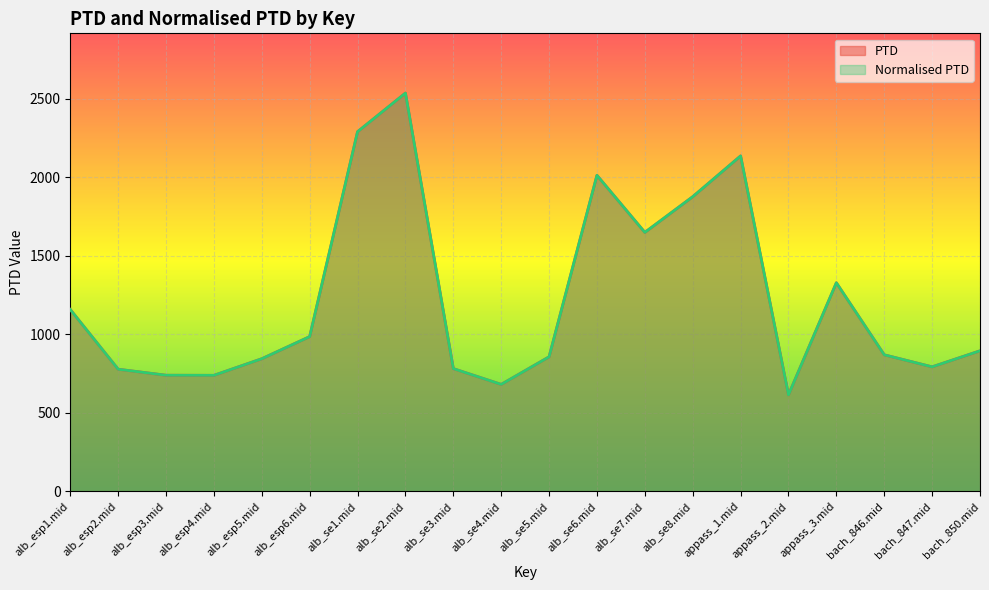

The PTD series shows 985.6 at alb_esp6.mid. True or false?

True